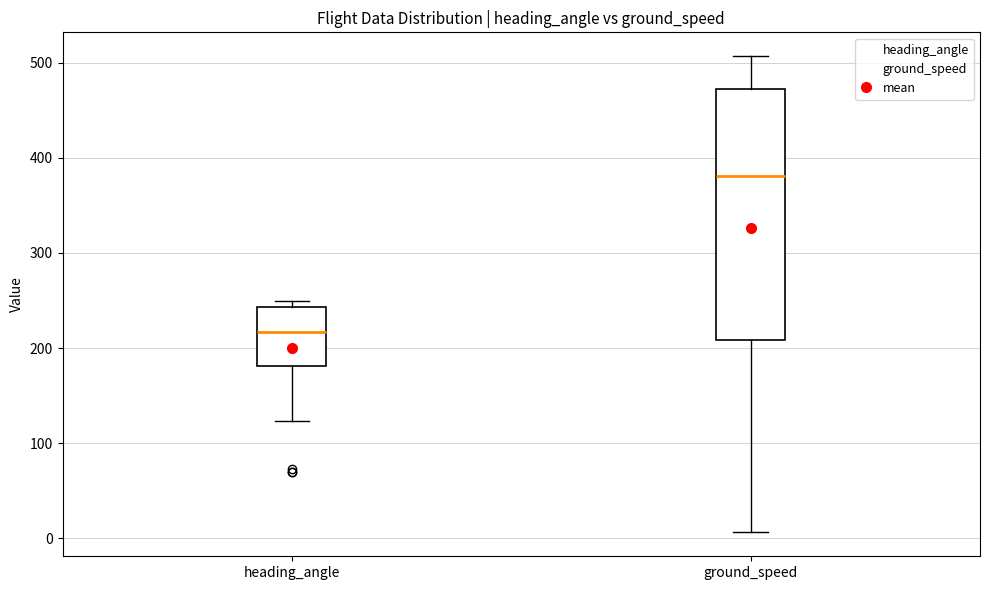

Comparing the boxes themselves (not the whiskers), which one is the tallest?

ground_speed